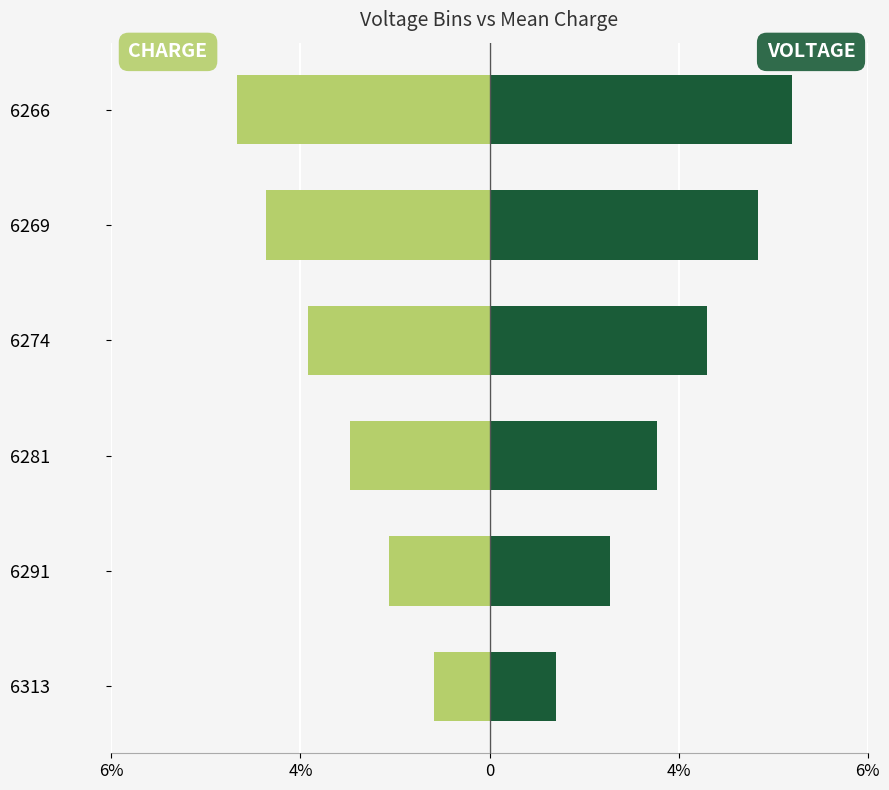

Rank the series by their maximum value, from highest to lowest.

VOLTAGE, CHARGE